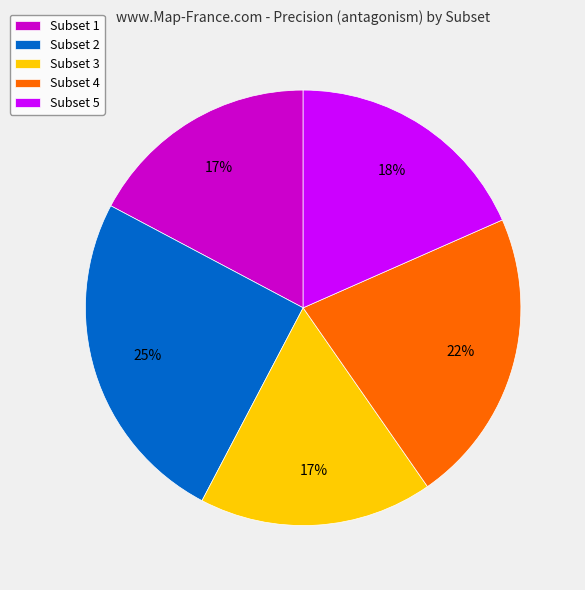

To the nearest percent, what is the difference between the Subset 4 and Subset 1 slice percentages?

5%